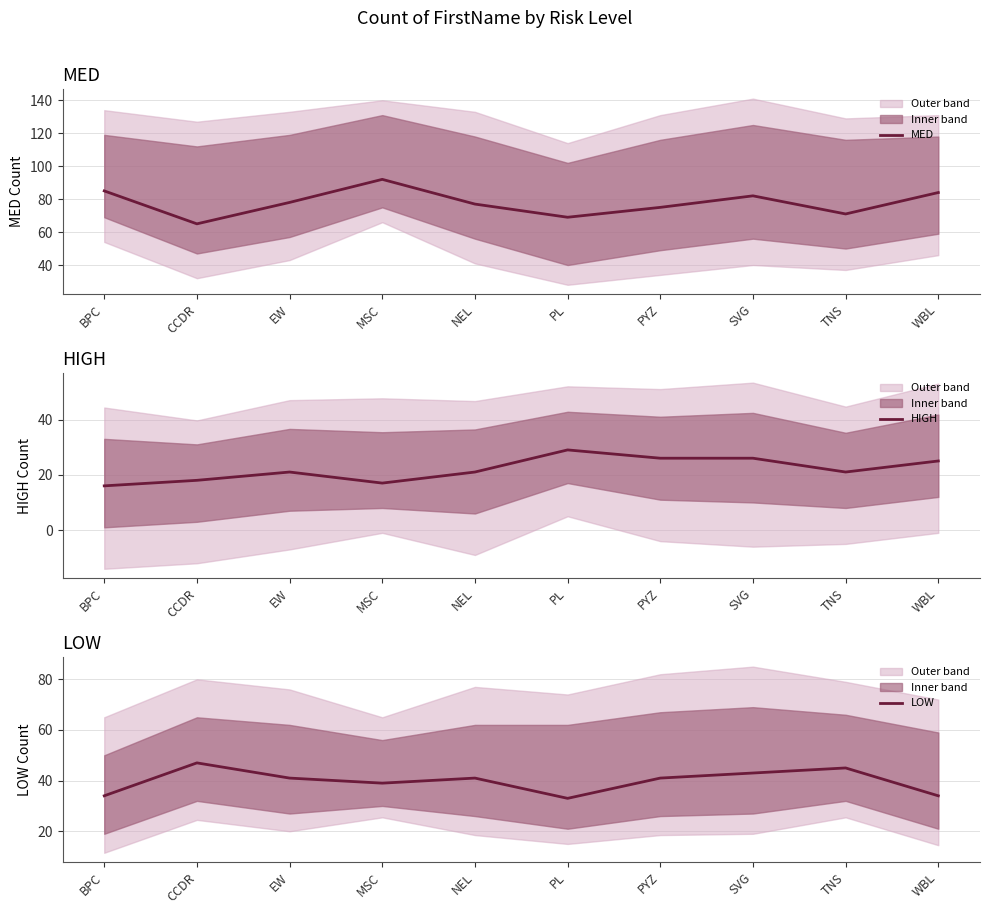

What is the difference between the LOW values at BPC and SVG?

9